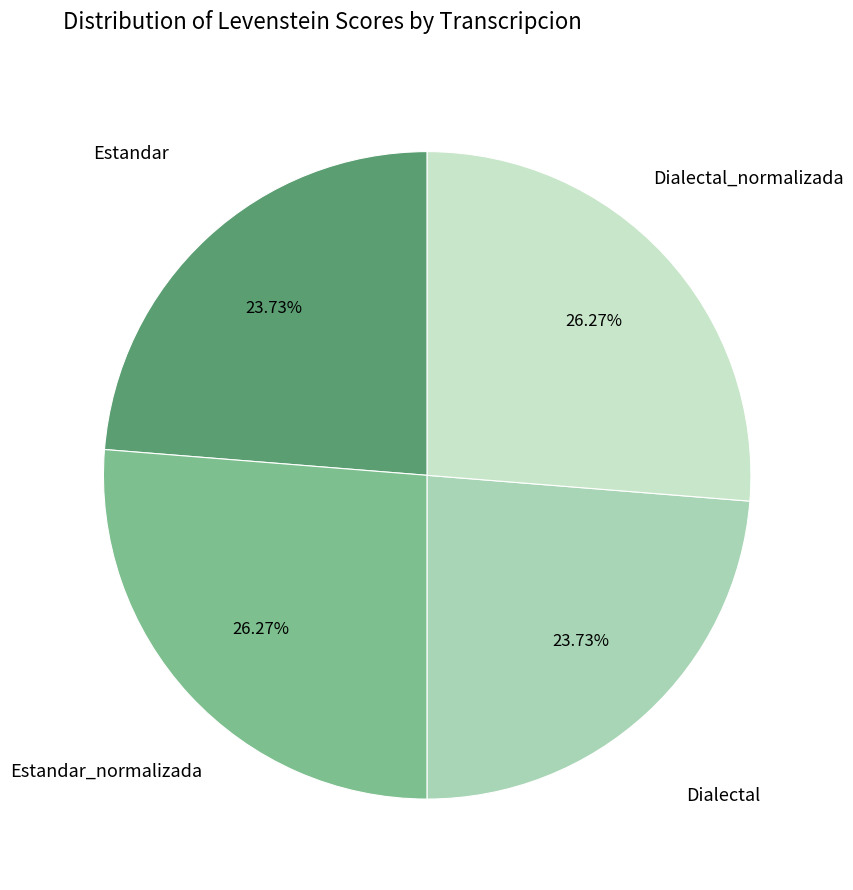

Is there any slice that represents more than half of the pie?

No